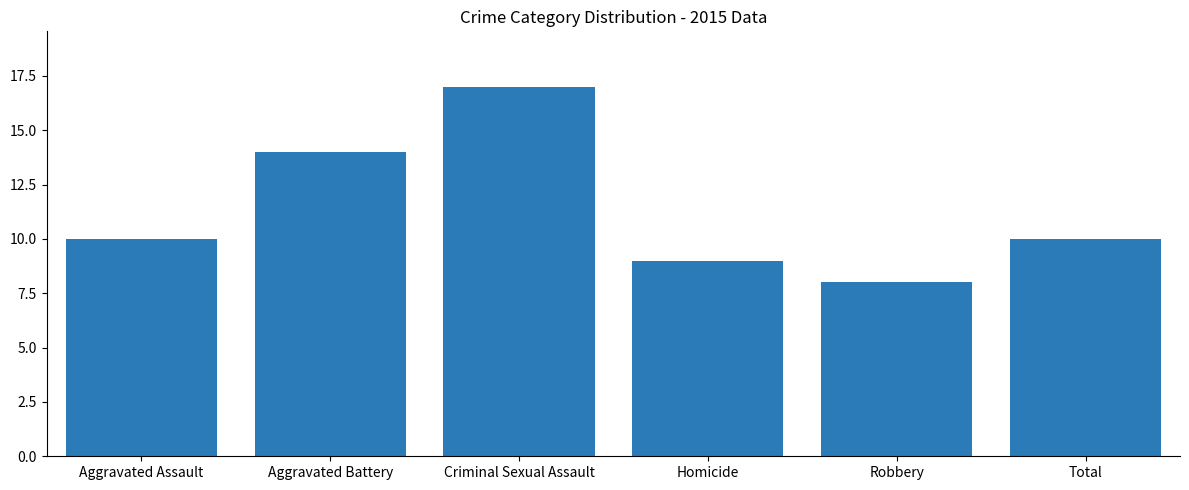

How many categories are shown in the chart?

6